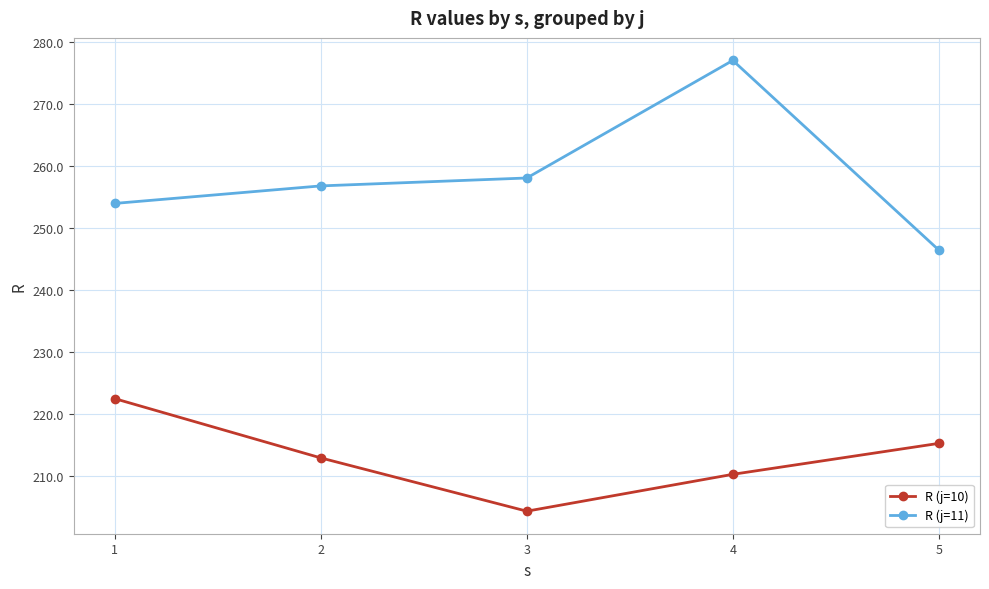

At which label does R (j=11) reach its peak?

4